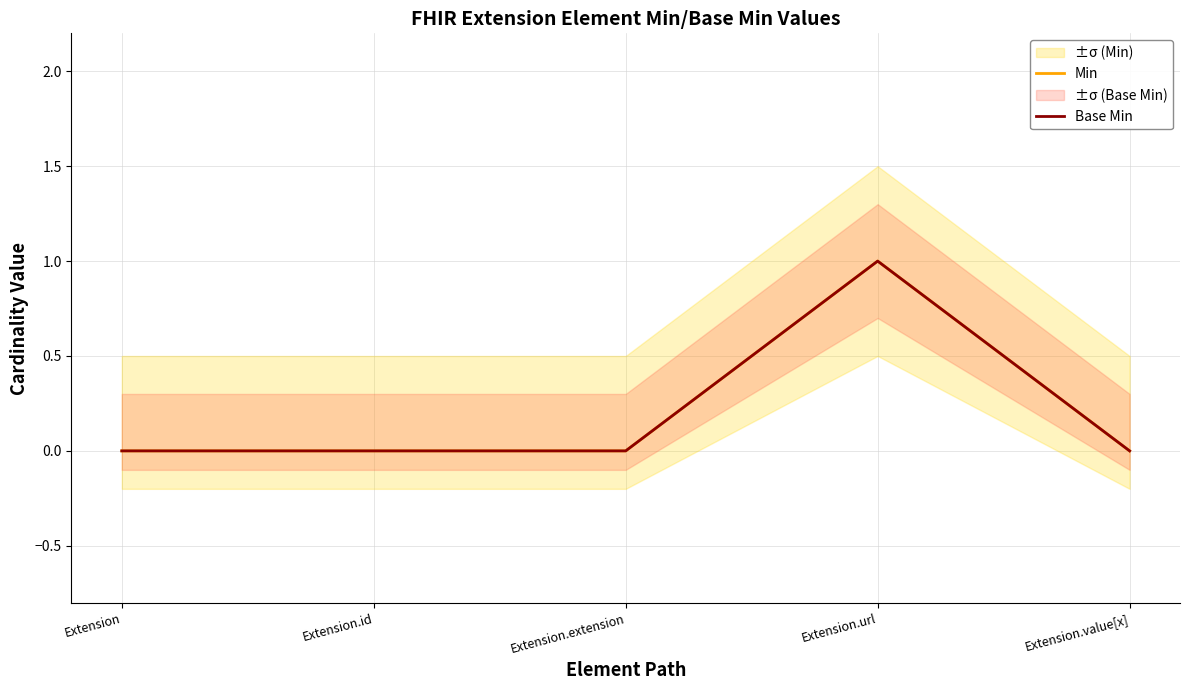

What position from the left is Extension.id?

2